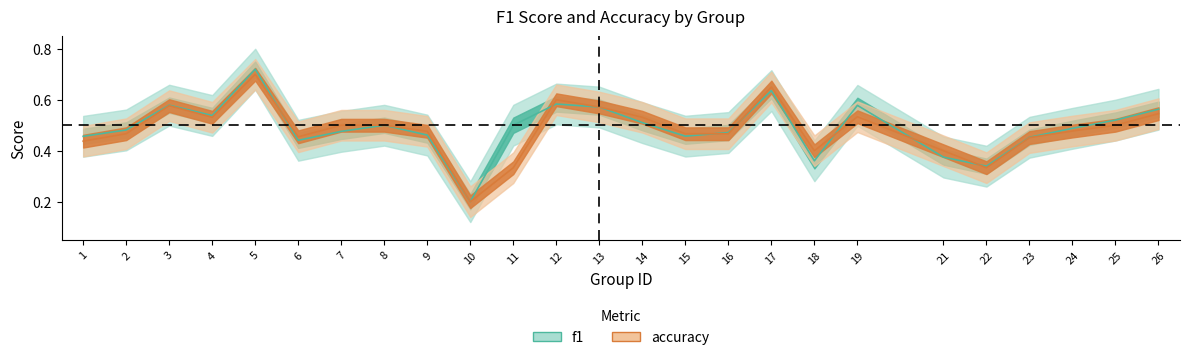

Which category has the highest value in the f1 series?

5